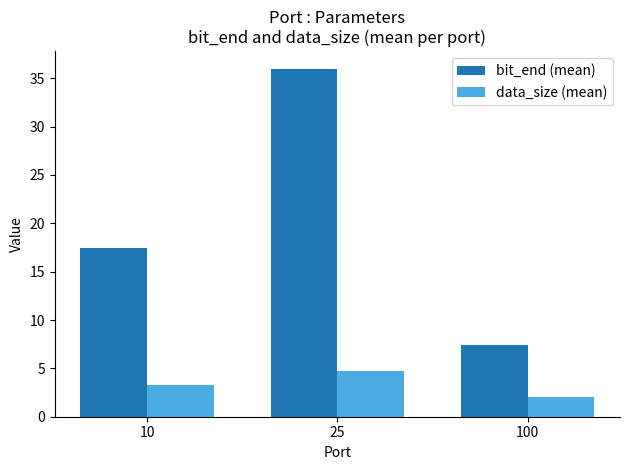

Reading left to right, what are all the values shown in this chart?

bit_end (mean): 10=17.4	25=36.0	100=7.4
data_size (mean): 10=3.3	25=4.8	100=2.0